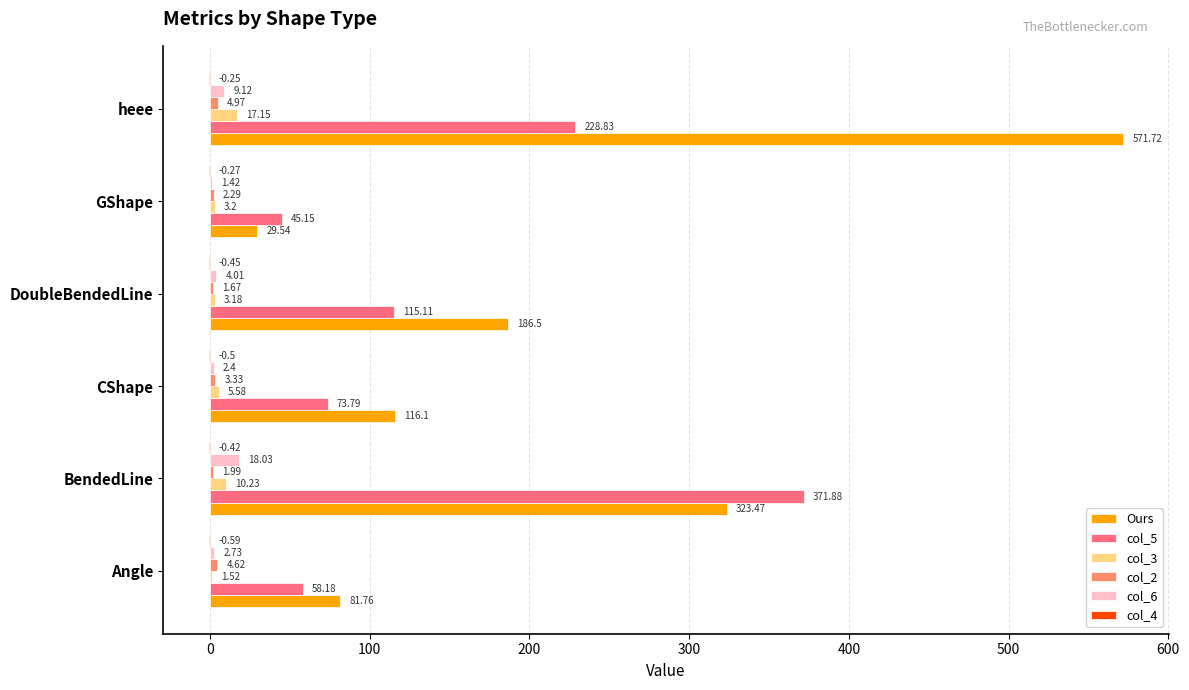

How many values in the col_6 series exceed 4?

3